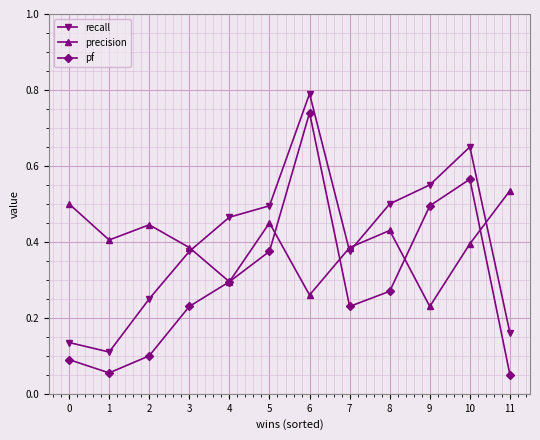

Rank the series at 8 from lowest to highest value.

pf, precision, recall